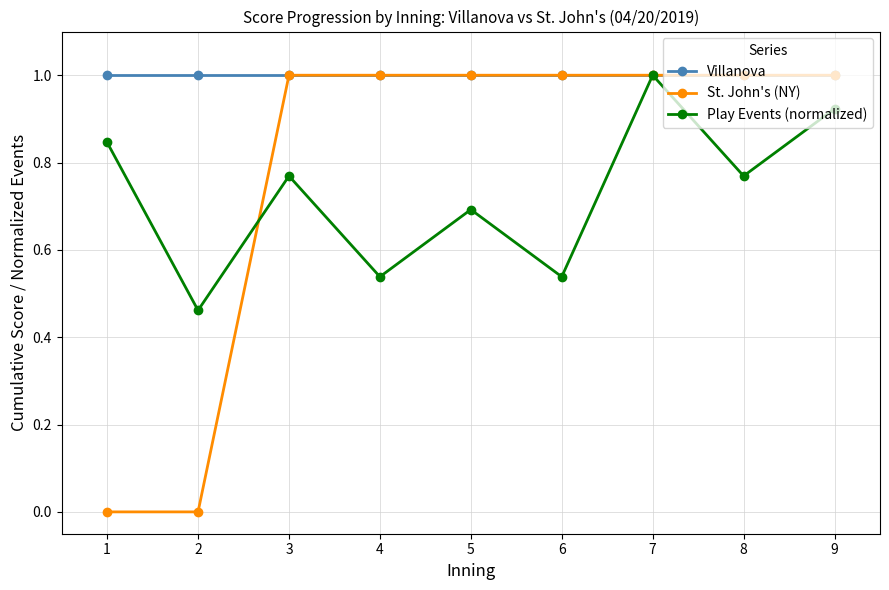

How many series are shown in this chart?

3